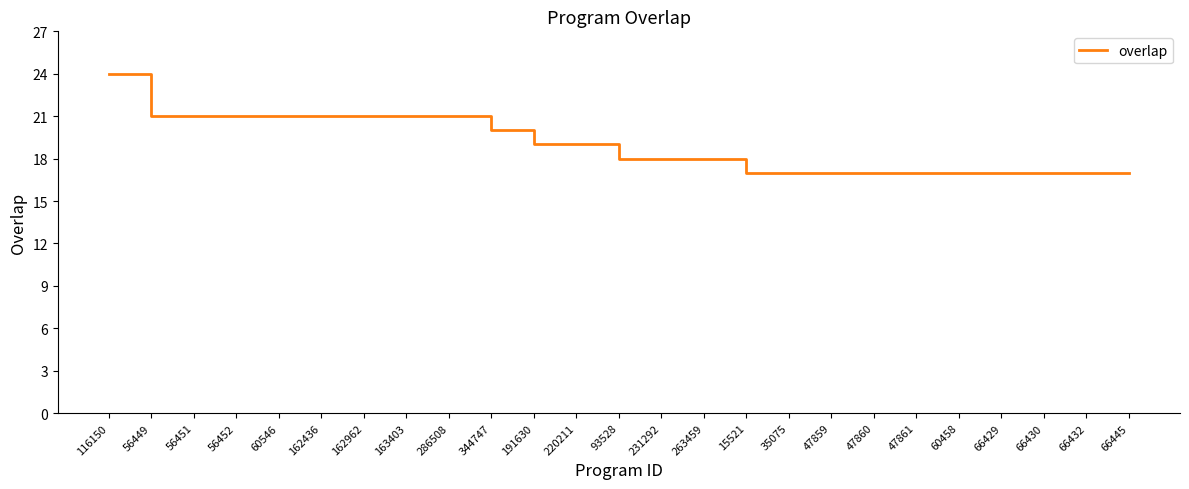

Is it true that the value at 56449 is 33?

False